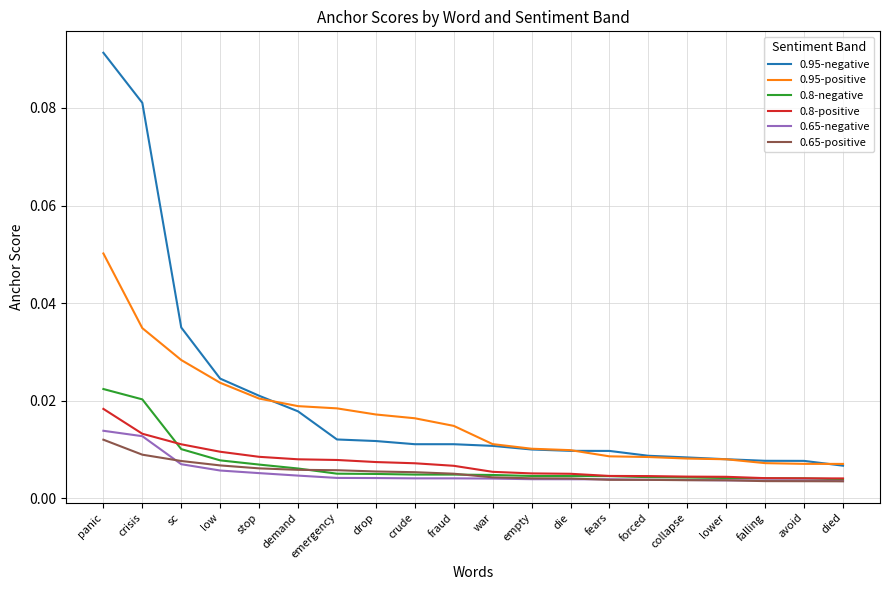

True or false: 0.95-positive and 0.65-negative intersect in this chart.

False